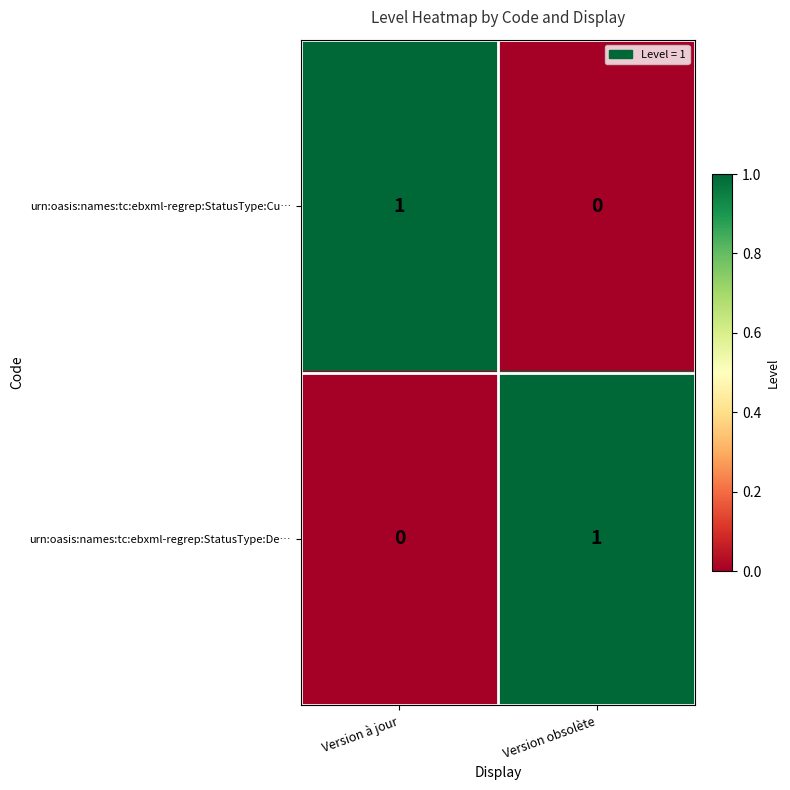

Is the value of urn:oasis:names:tc:ebxml-regrep:StatusType:De… at Version obsolète greater than the value of urn:oasis:names:tc:ebxml-regrep:StatusType:Cu… at Version obsolète?

Yes